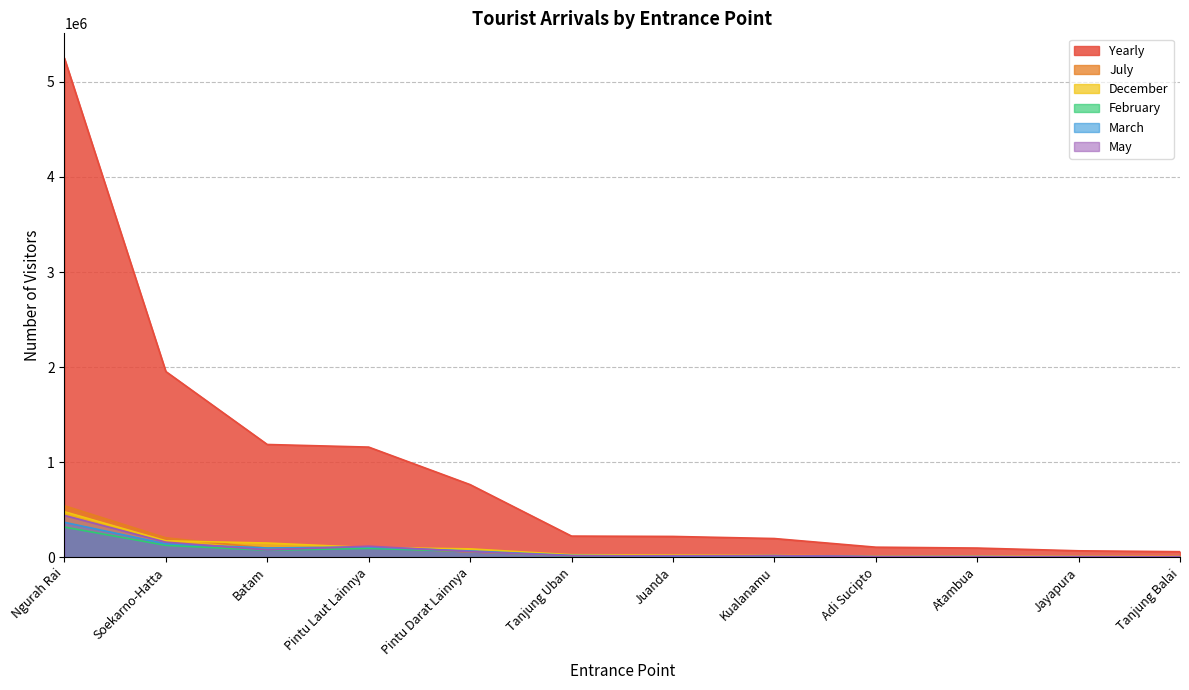

How many intersections are there between february and march?

10